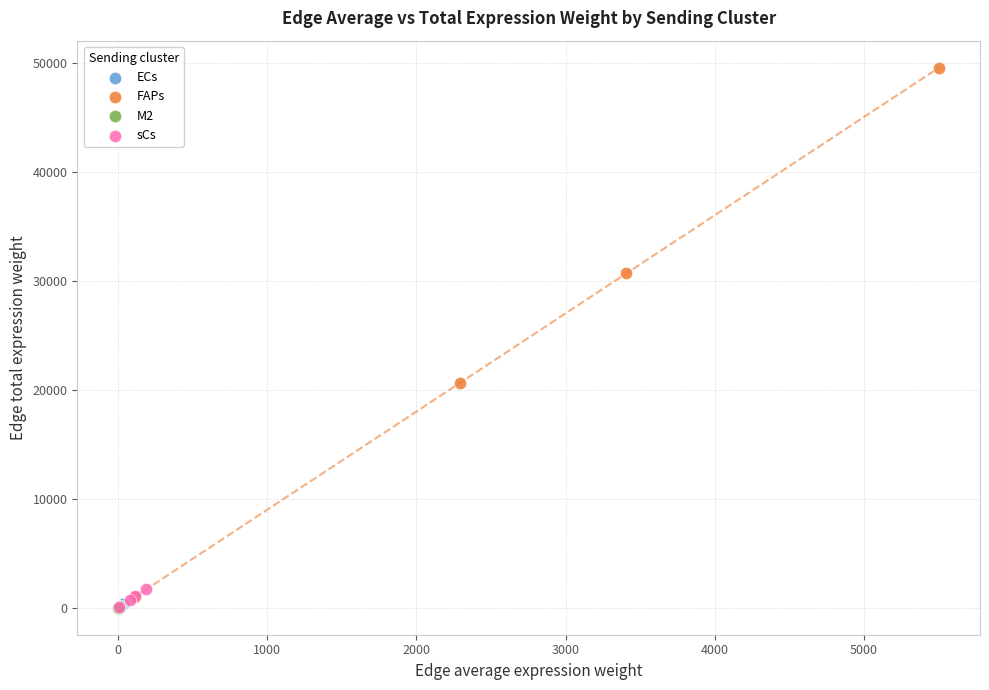

Which series has the widest spread of Y values?

FAPs